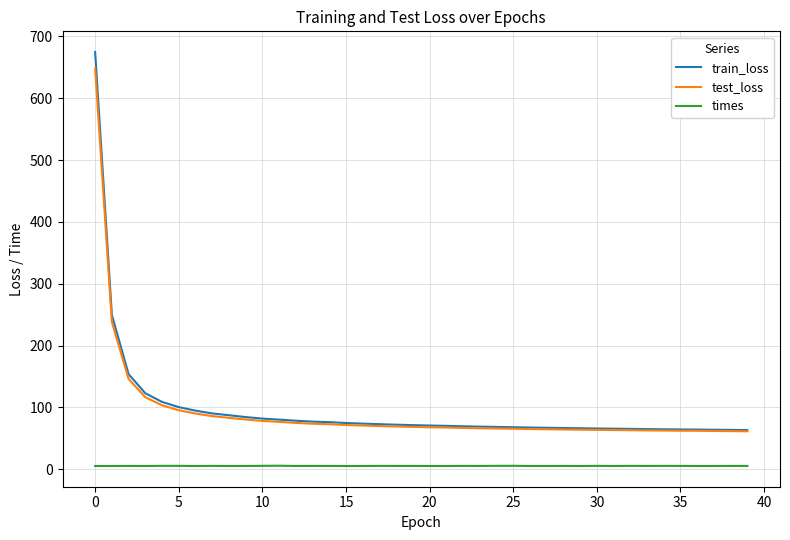

What is the highest value of the train_loss series?

674.8